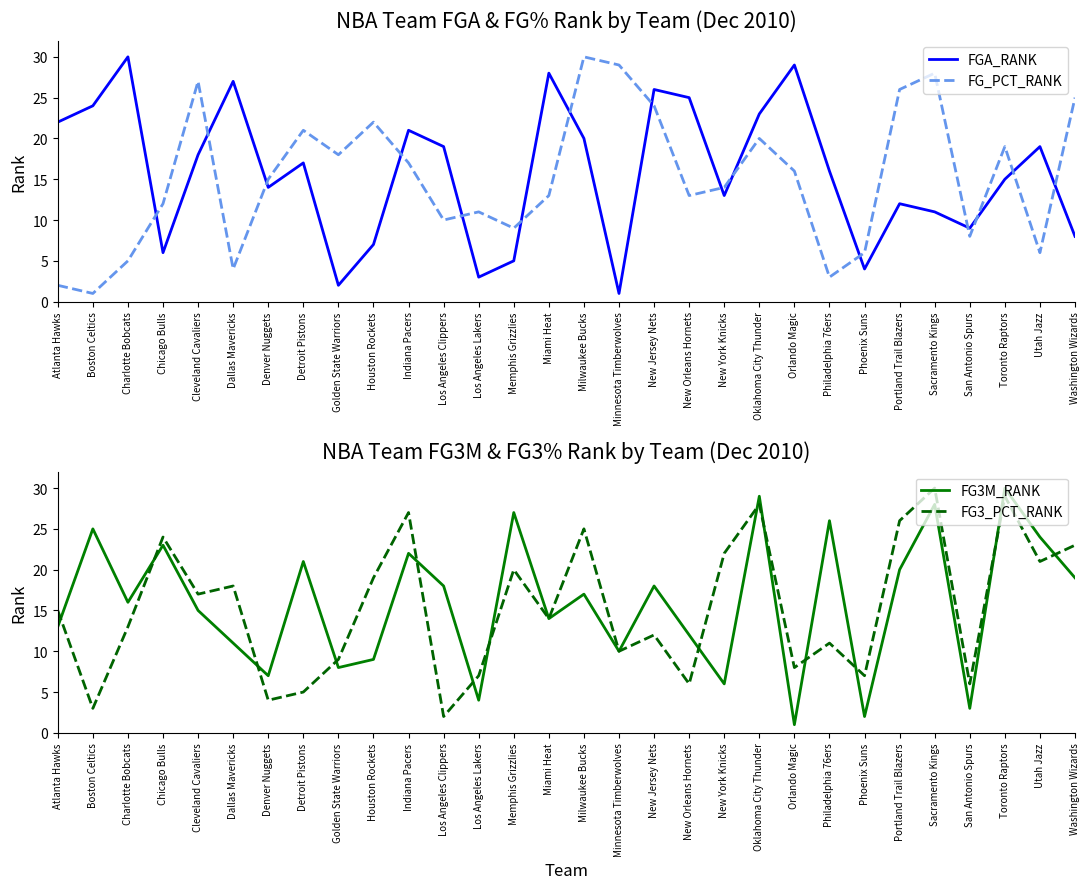

How many lines are shown in the chart?

4